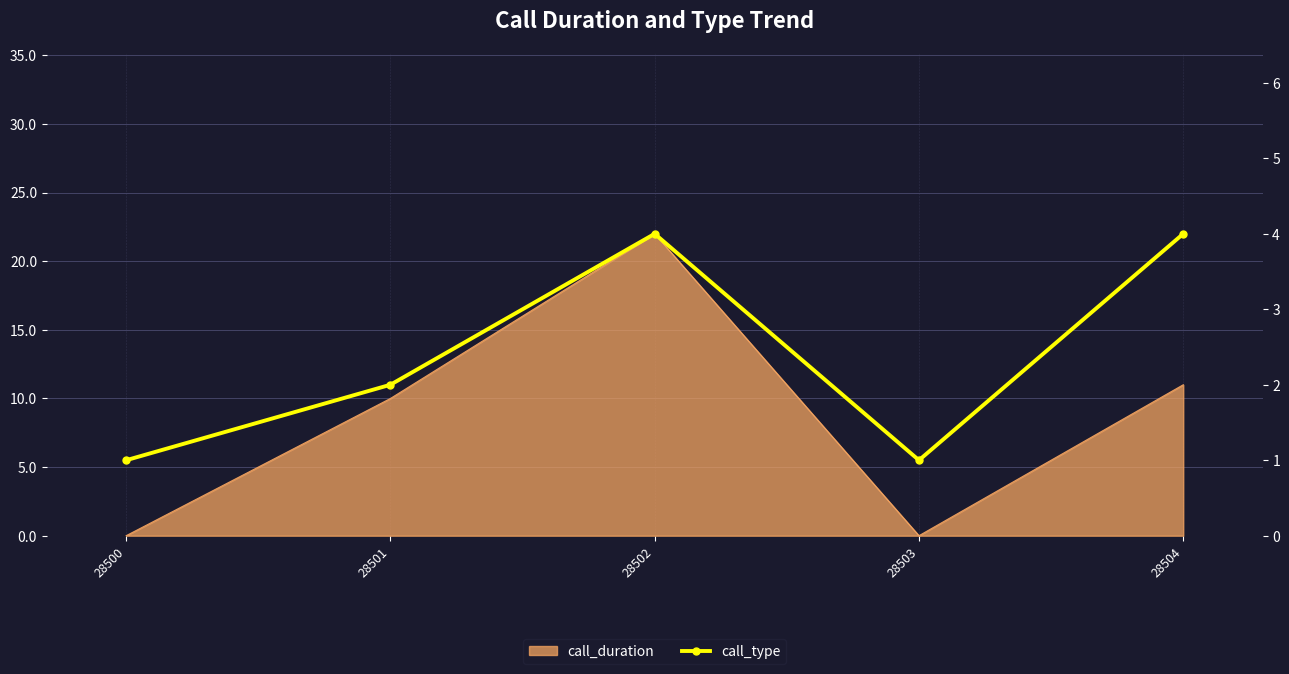

Which category has the highest value across all series?

28502